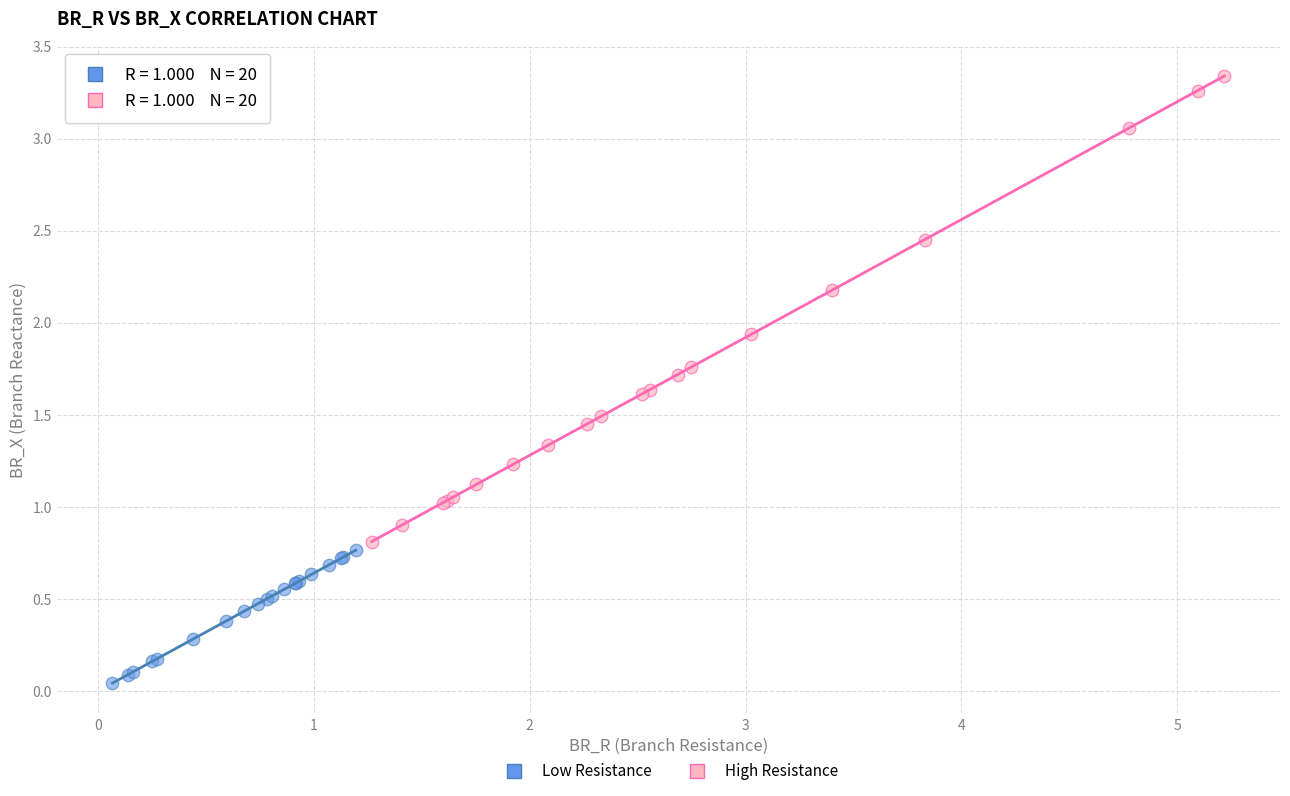

Which series reaches the minimum Y coordinate?

Low Resistance